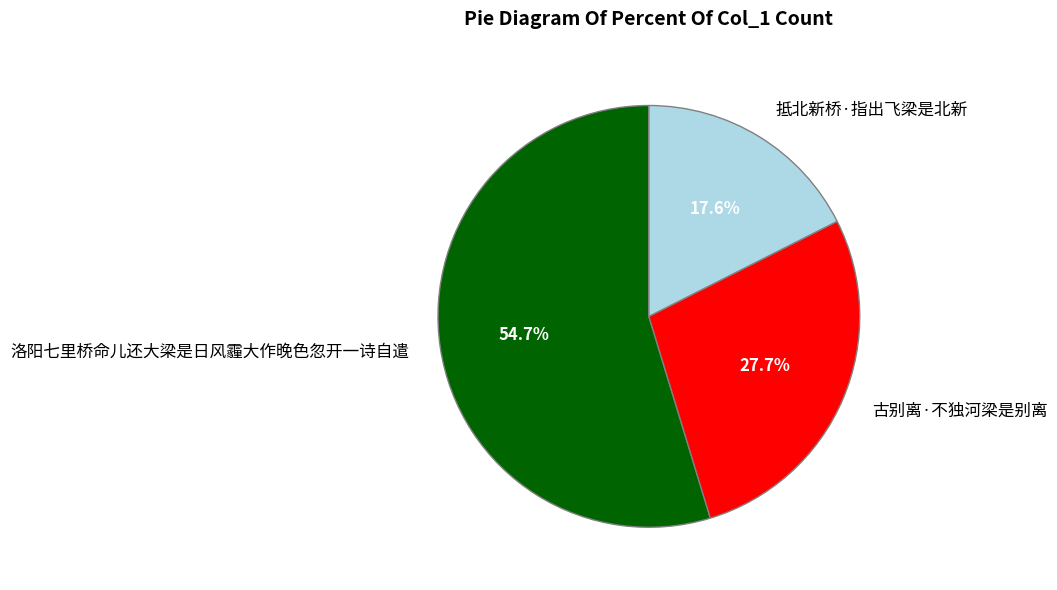

How many segments does this pie chart have?

3